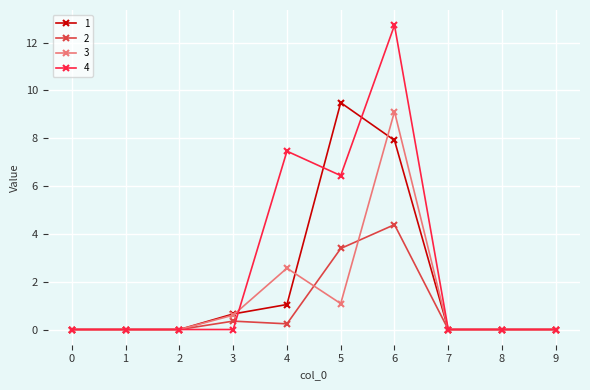

At which category does the chart reach its peak across all series?

6